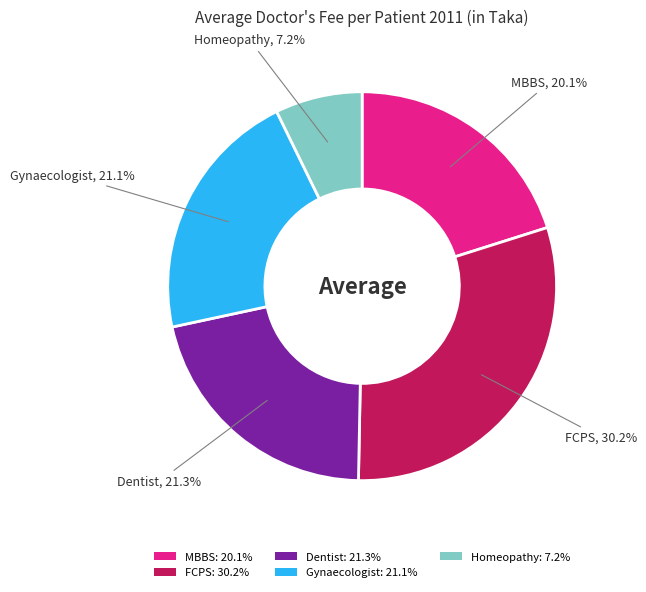

The Homeopathy slice represents 1% of the pie. True or false?

False